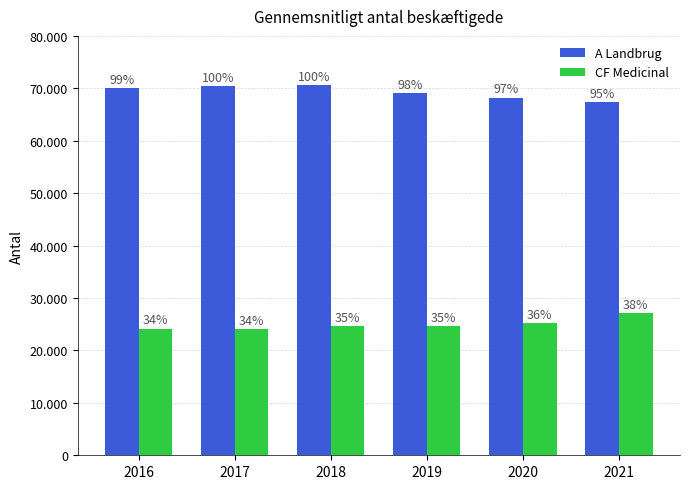

The value of CF Medicinal at 2016 is 24171. True or false?

True